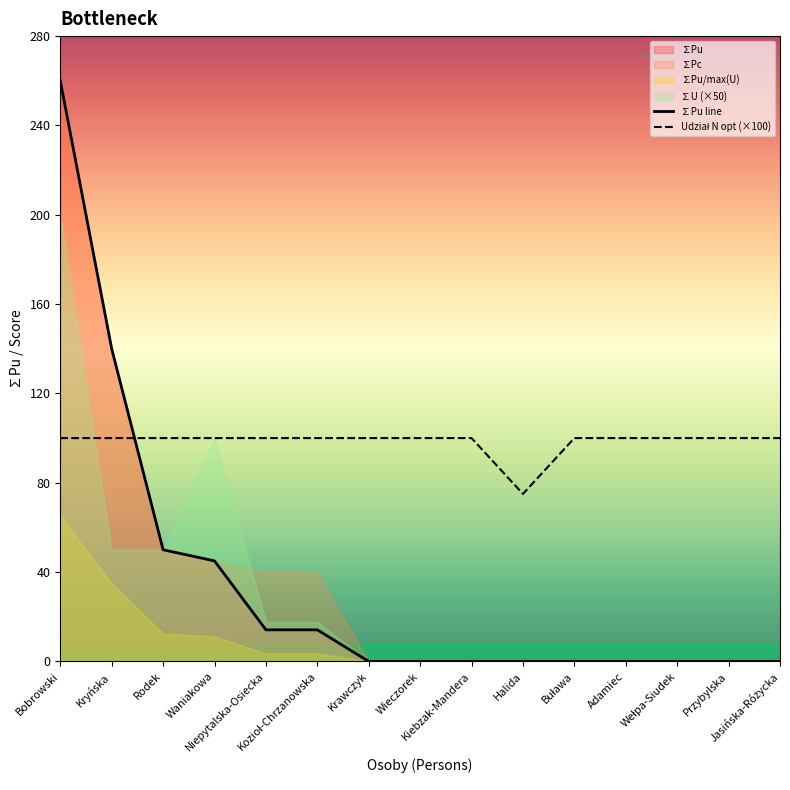

At which label does ∑Pu line reach its minimum?

Krawczyk